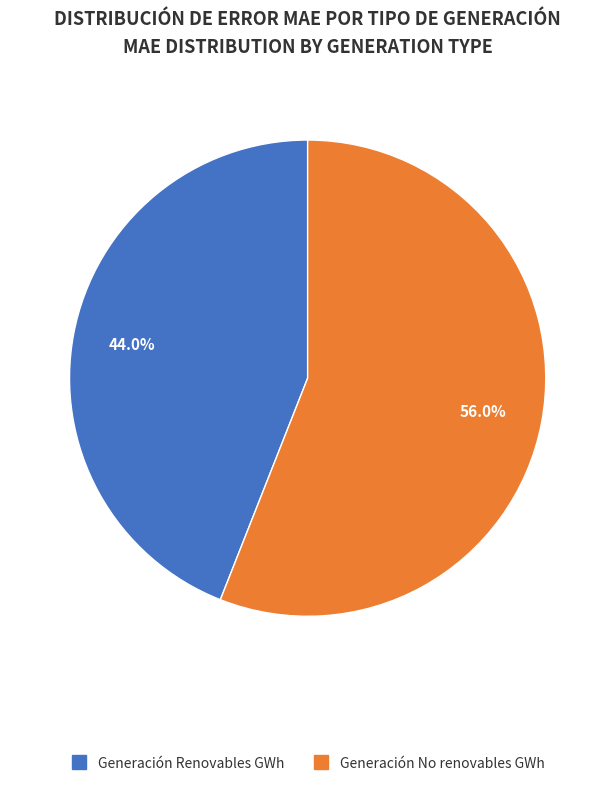

To the nearest percent, what is the difference between the Generación Renovables GWh and Generación No renovables GWh slice percentages?

12%